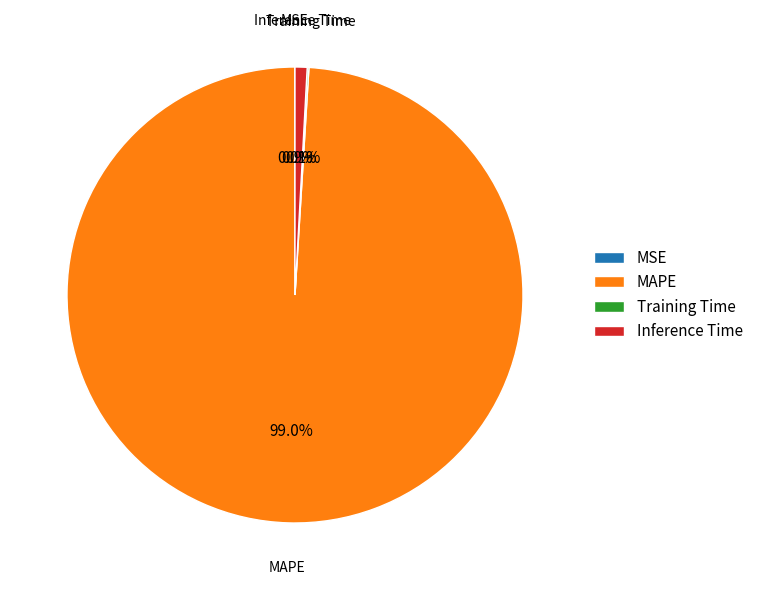

What is the total percentage of Inference Time and MAPE?

99.9%